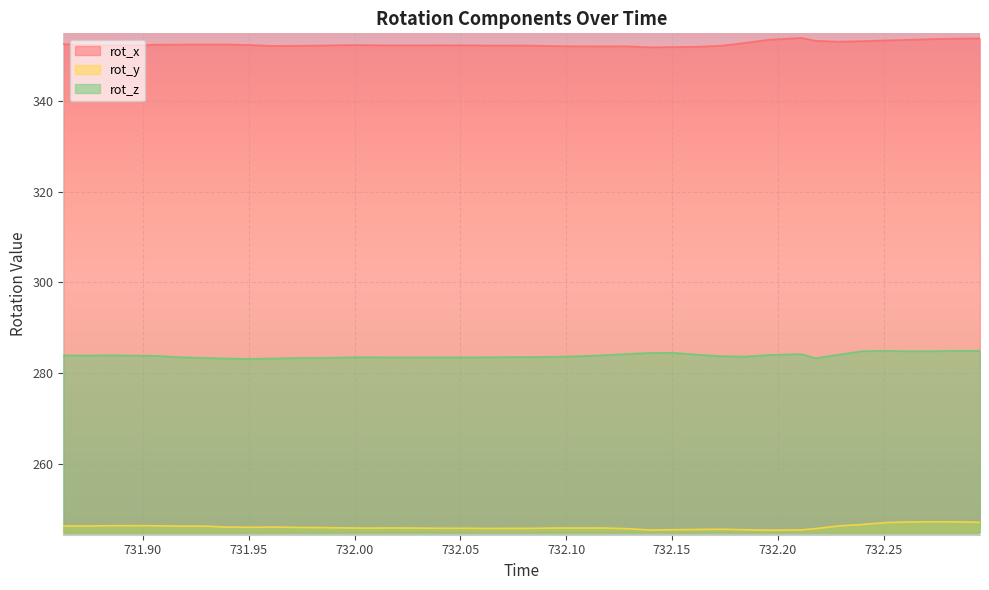

True or false: rot_z and rot_y cross at least once.

False